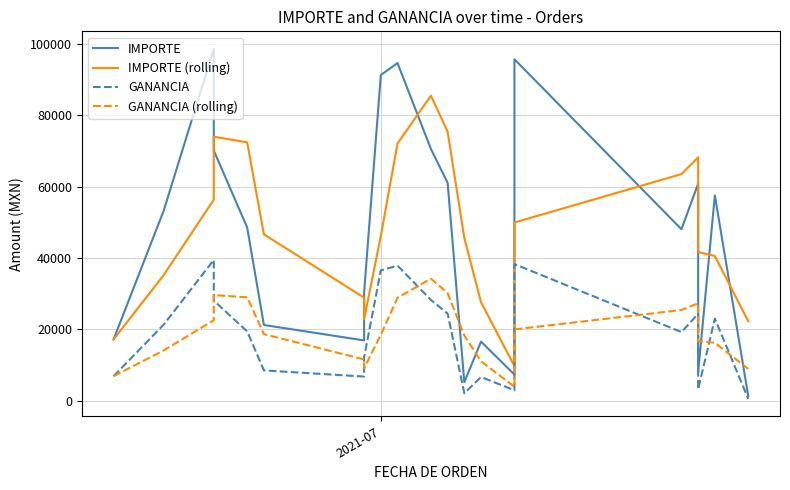

True or false: IMPORTE and IMPORTE (rolling) cross at least once.

True